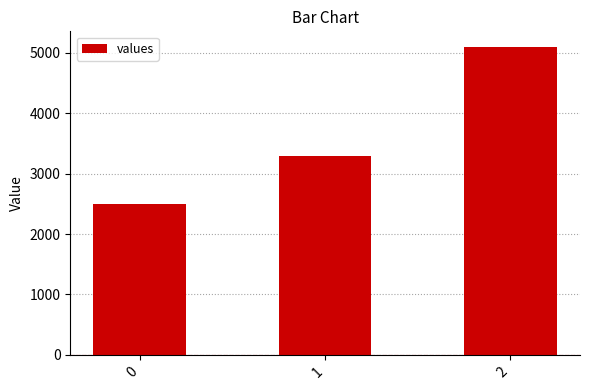

How many bars are there in total?

3